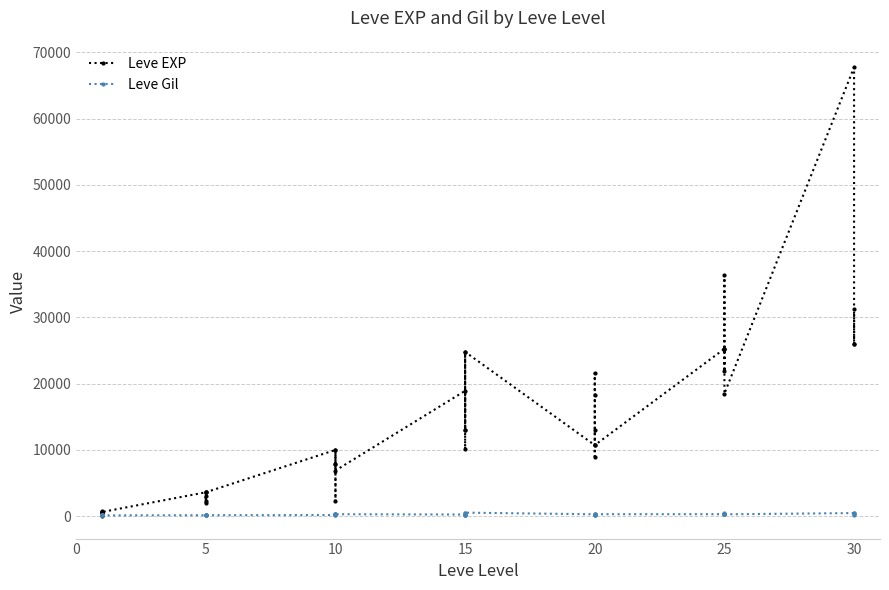

At which category does Leve Gil reach its first local peak?

5